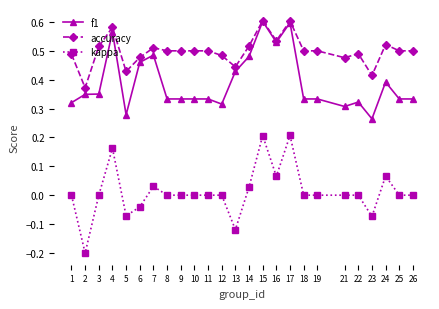

How many f1 values are between 0 and 1?

25